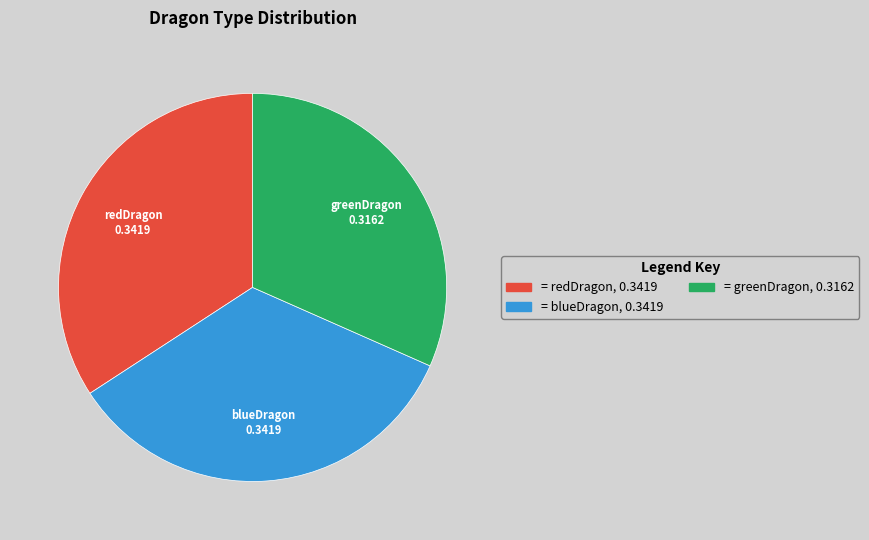

How many slices are in this pie chart?

3